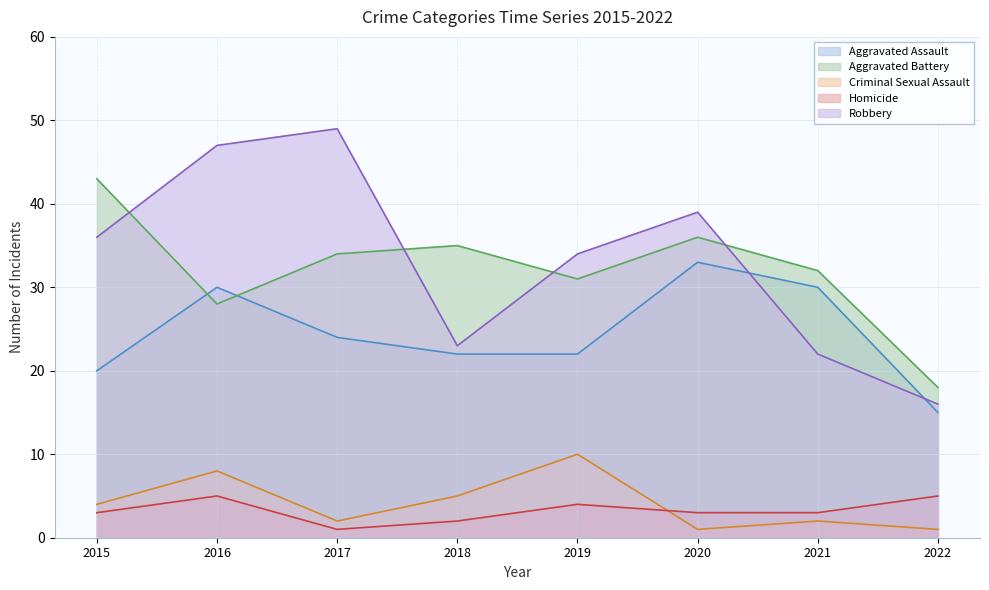

At which category does Aggravated Battery reach its first local peak?

2018